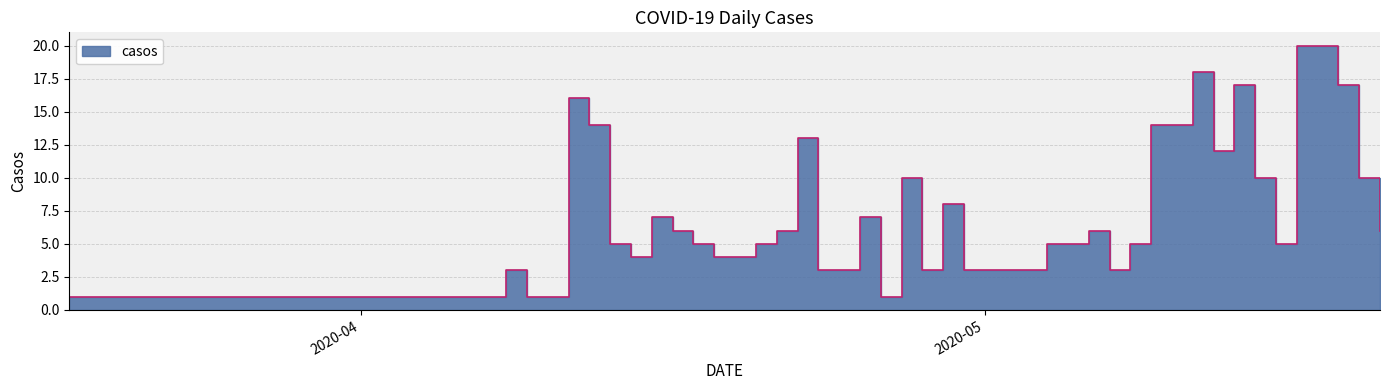

Which category has the highest value across all series?

2020-05-16